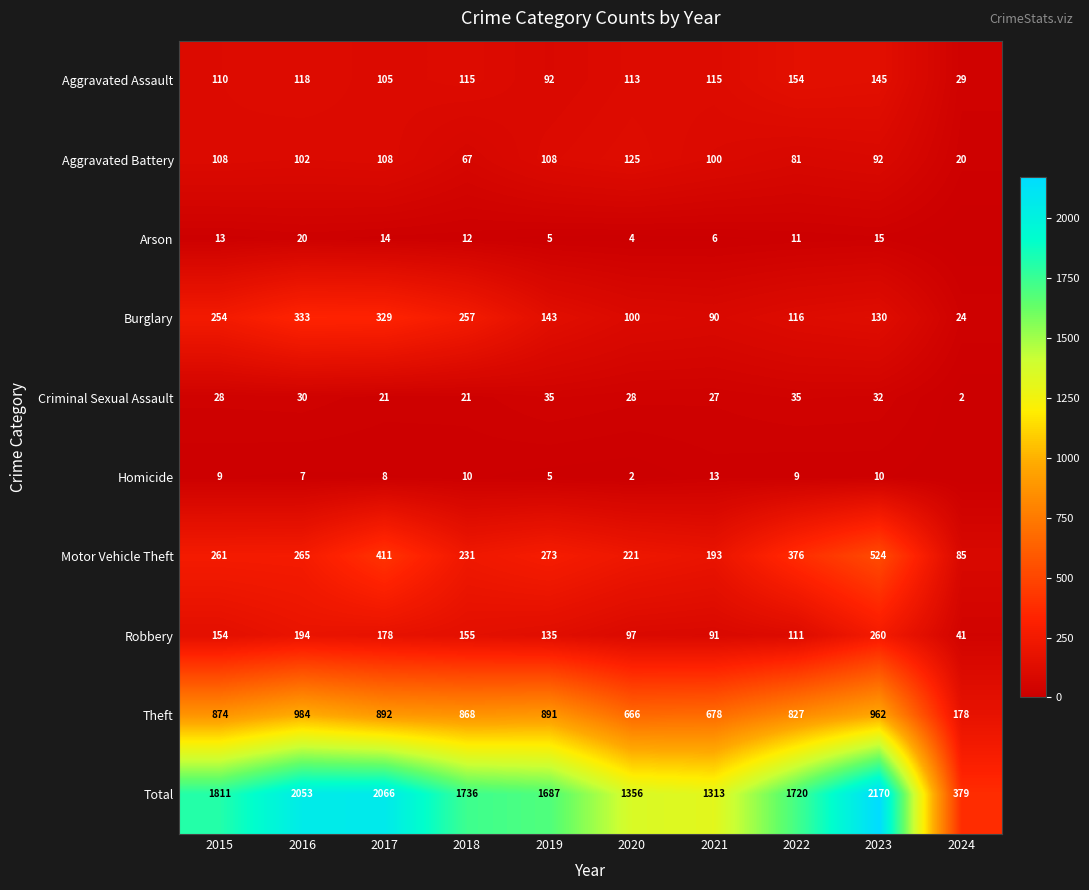

How many values in the Robbery series are below 154?

5